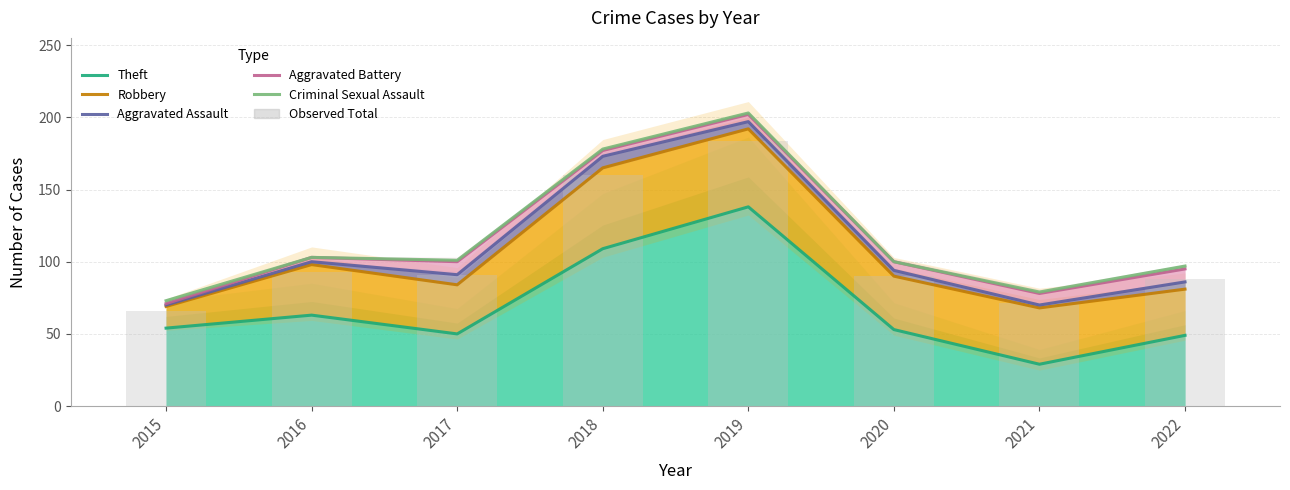

Reading right to left, list all the values displayed in this chart.

Theft: 2022=49.0	2021=29.0	2020=53.0	2019=138.0	2018=109.0	2017=50.0	2016=63.0	2015=54.0
Robbery: 2022=81.0	2021=68.0	2020=90.0	2019=192.0	2018=165.0	2017=84.0	2016=98.0	2015=69.0
Aggravated Assault: 2022=86.0	2021=70.0	2020=94.0	2019=197.0	2018=173.0	2017=91.0	2016=100.0	2015=70.0
Aggravated Battery: 2022=95.0	2021=78.0	2020=100.0	2019=202.0	2018=177.0	2017=100.0	2016=103.0	2015=71.0
Criminal Sexual Assault: 2022=97.0	2021=79.0	2020=100.0	2019=203.0	2018=178.0	2017=101.0	2016=103.0	2015=73.0
Observed Total: 2022=88.2	2021=71.1	2020=90.0	2019=183.6	2018=160.2	2017=90.9	2016=92.7	2015=65.7